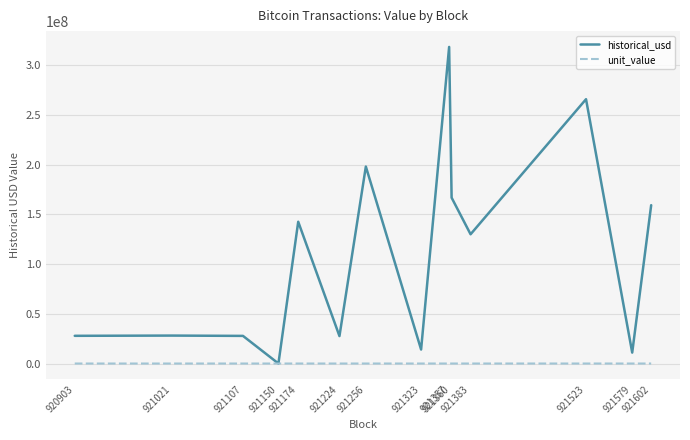

What is the greatest value displayed?

318215560.4